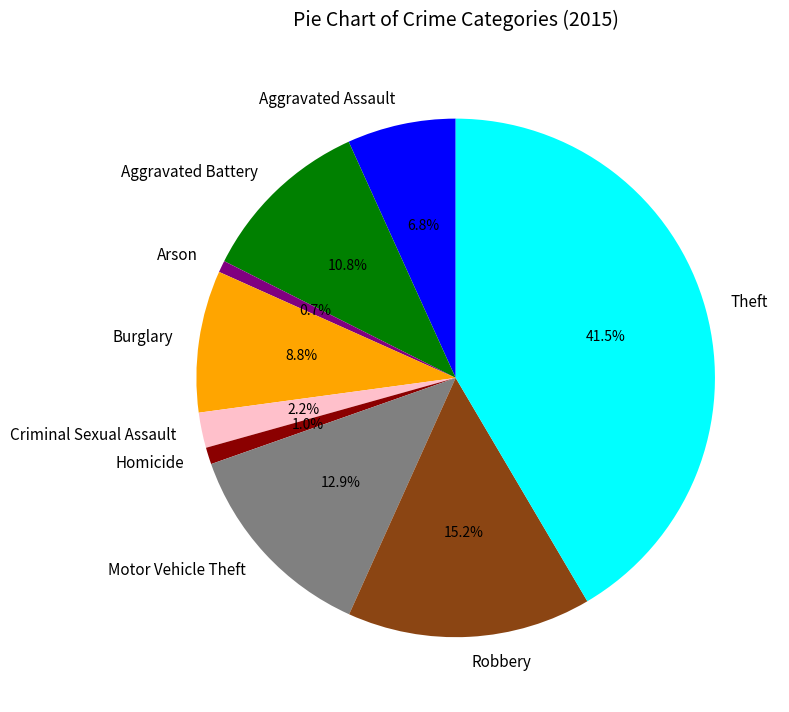

What is the largest slice in the pie chart?

Theft